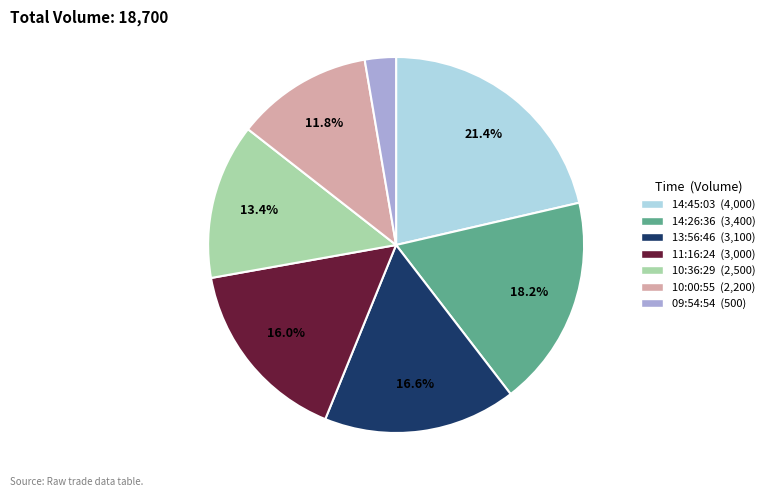

Is there a majority slice in this chart?

No